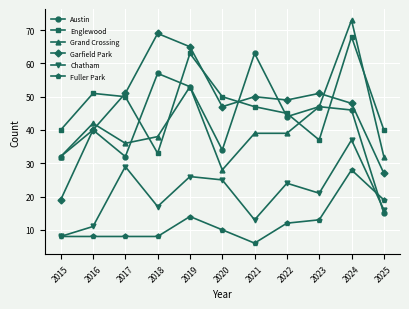

Which series has the largest total across all categories?

Englewood